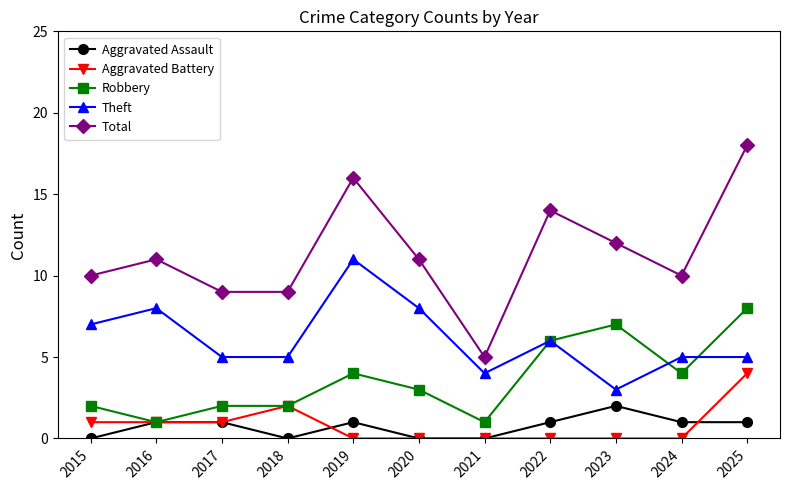

Which series has the largest range (max minus min)?

Total